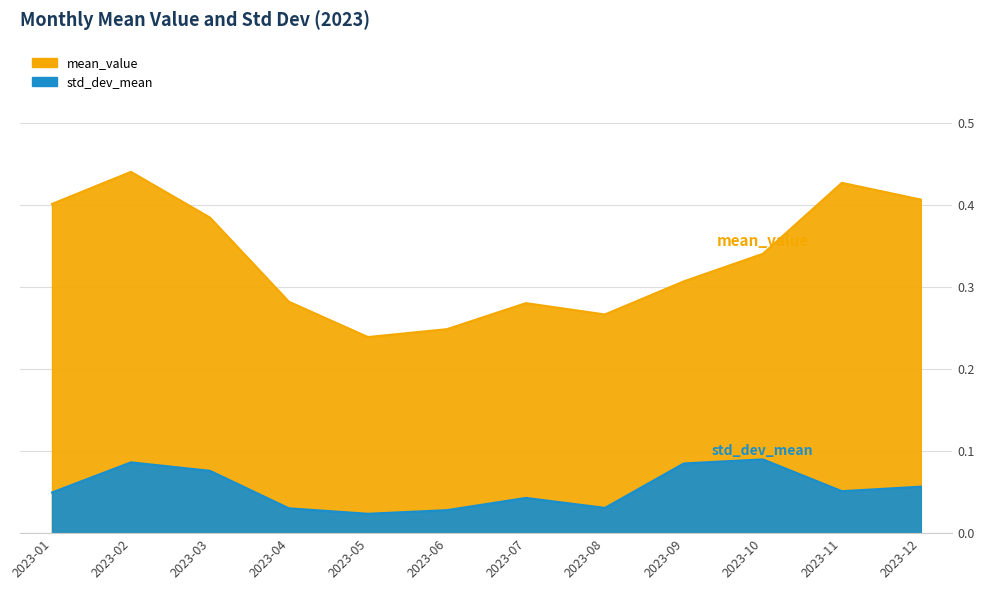

How many lines are shown in the chart?

2